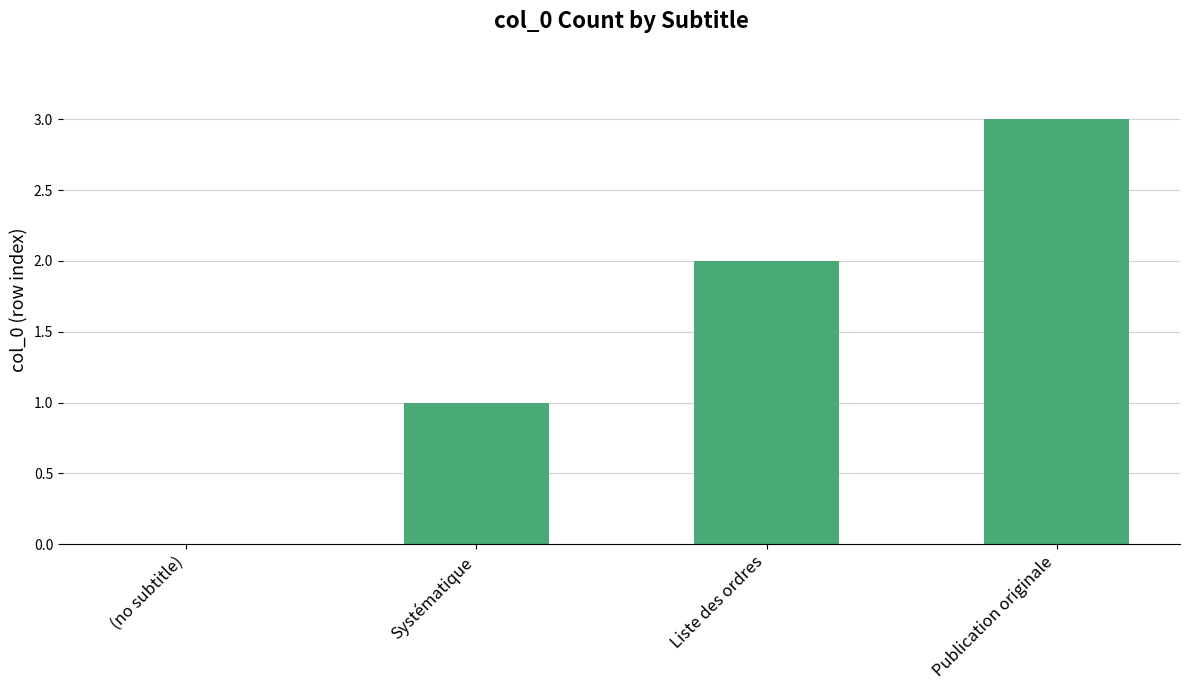

Reading right to left, what are all the values shown in this chart?

Publication originale=3	Liste des ordres=2	Systématique=1	(no subtitle)=0